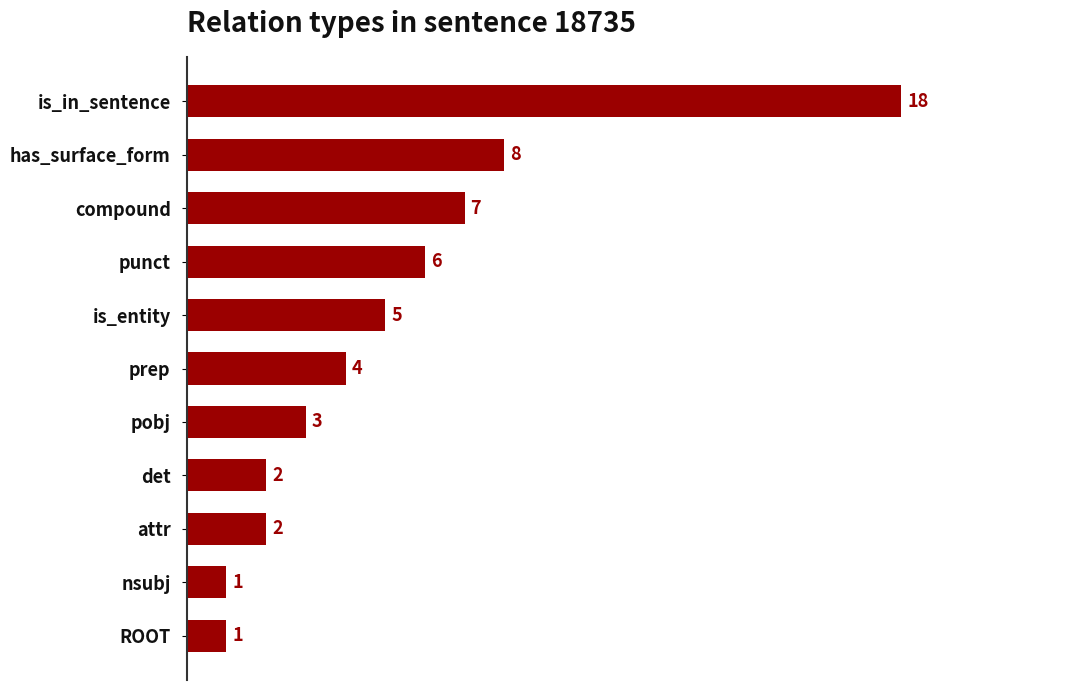

What is the average value?

5